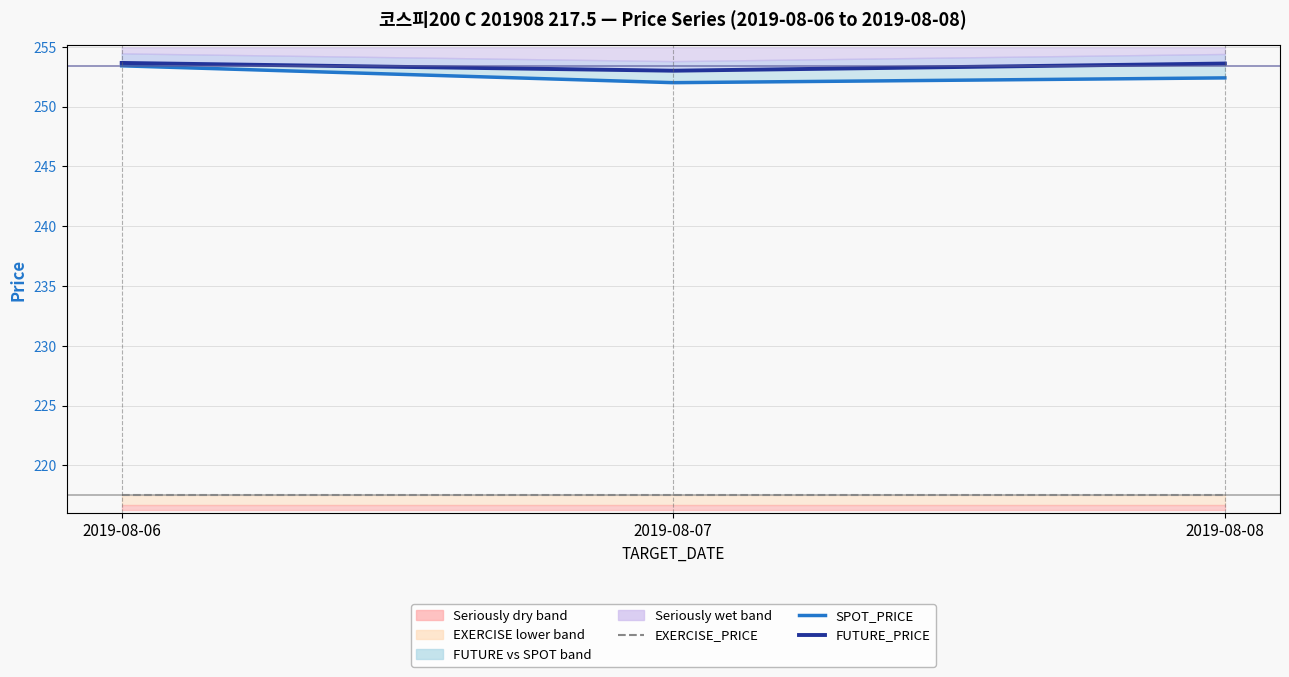

At which label is EXERCISE_PRICE closest to 217?

2019-08-06